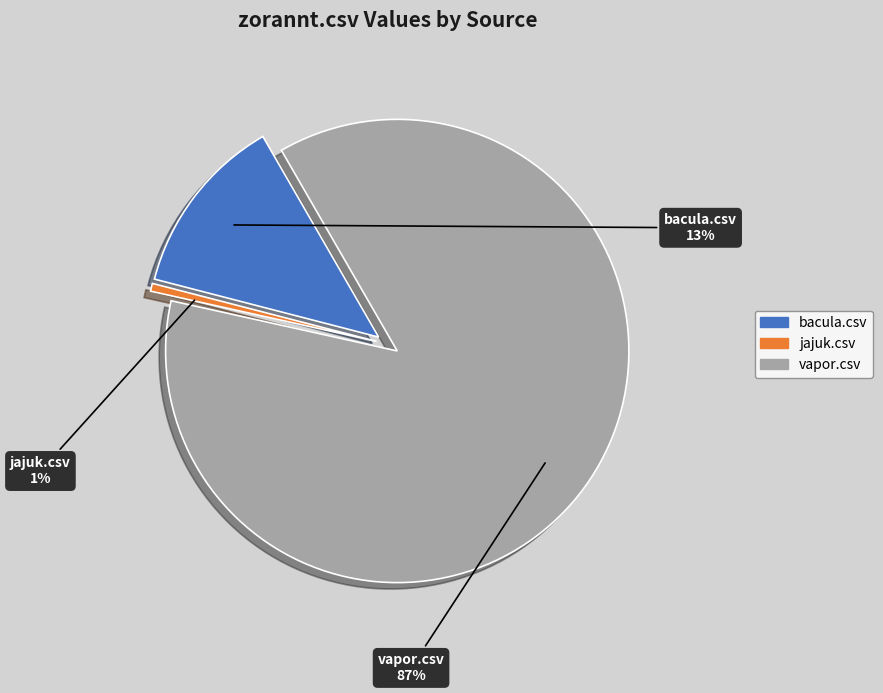

To the nearest percent, what percentage of the pie is bacula.csv?

13%